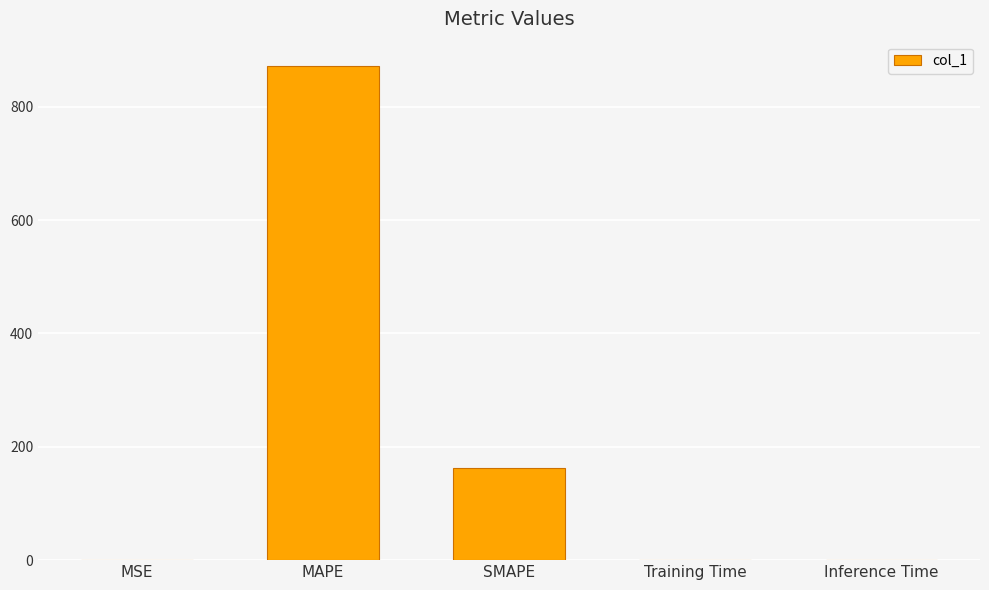

Which label corresponds to the largest value in the chart?

MAPE